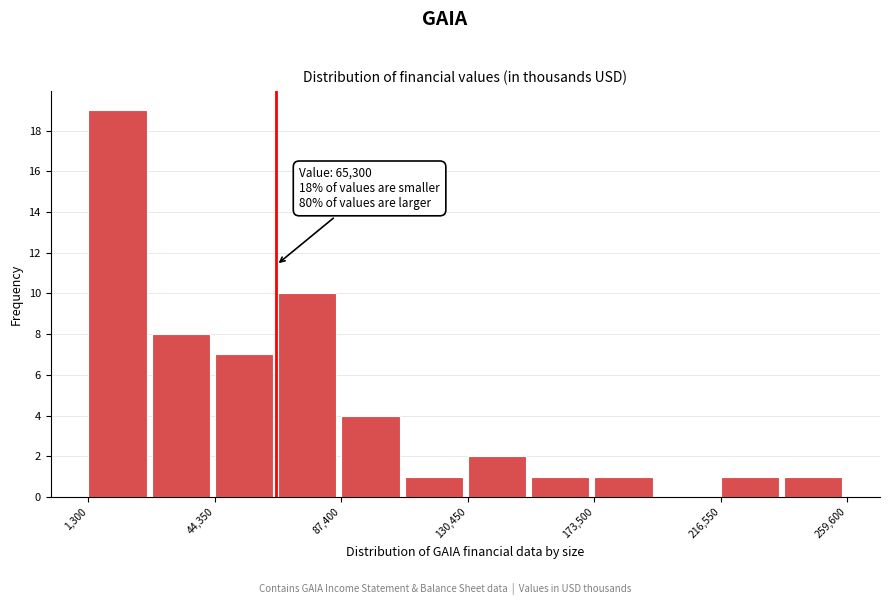

Over which range of the x-axis is the bar tallest?

0 to 25000